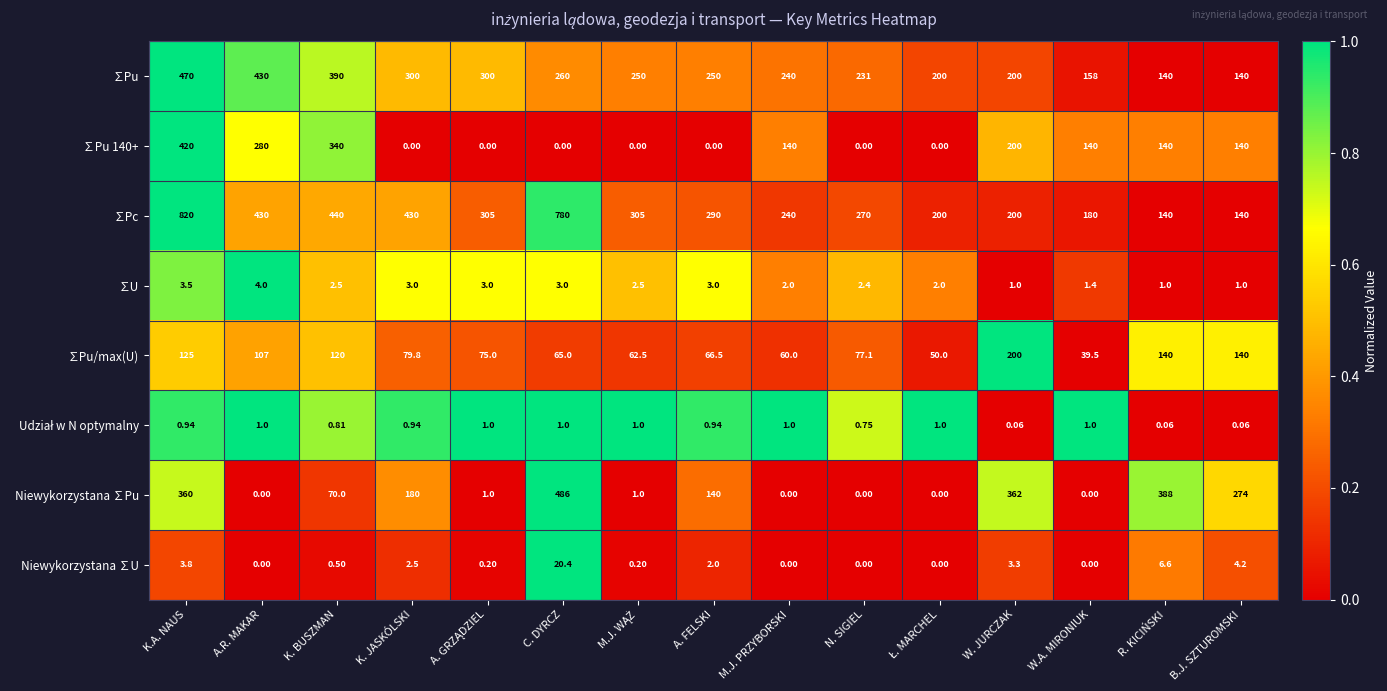

At how many categories does at least one series exceed 0?

15